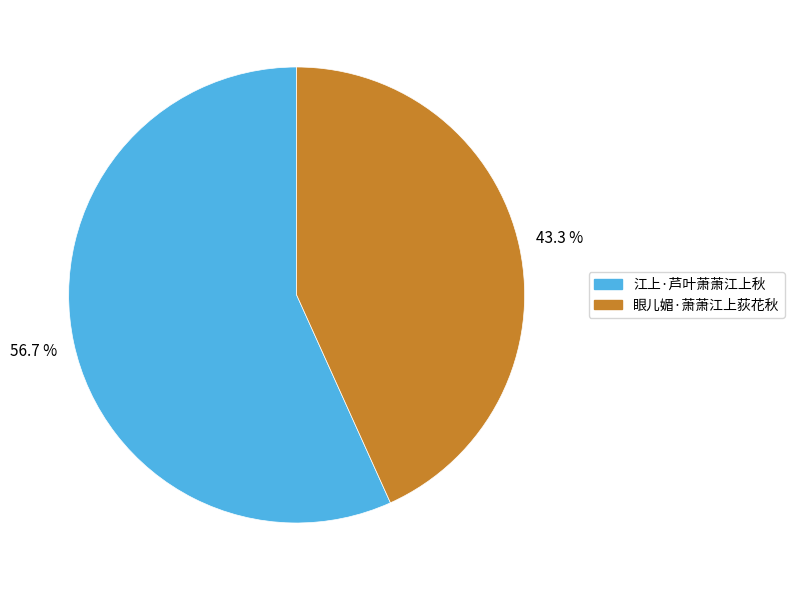

How much of the chart is everything except 江上·芦叶萧萧江上秋?

43.3%